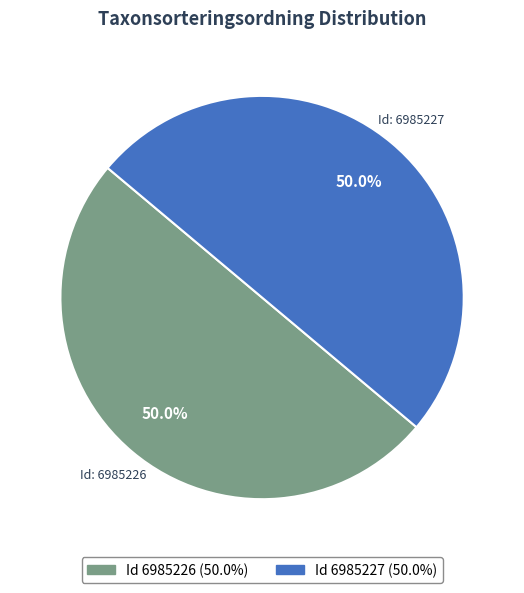

Count the number of slices in the pie.

2